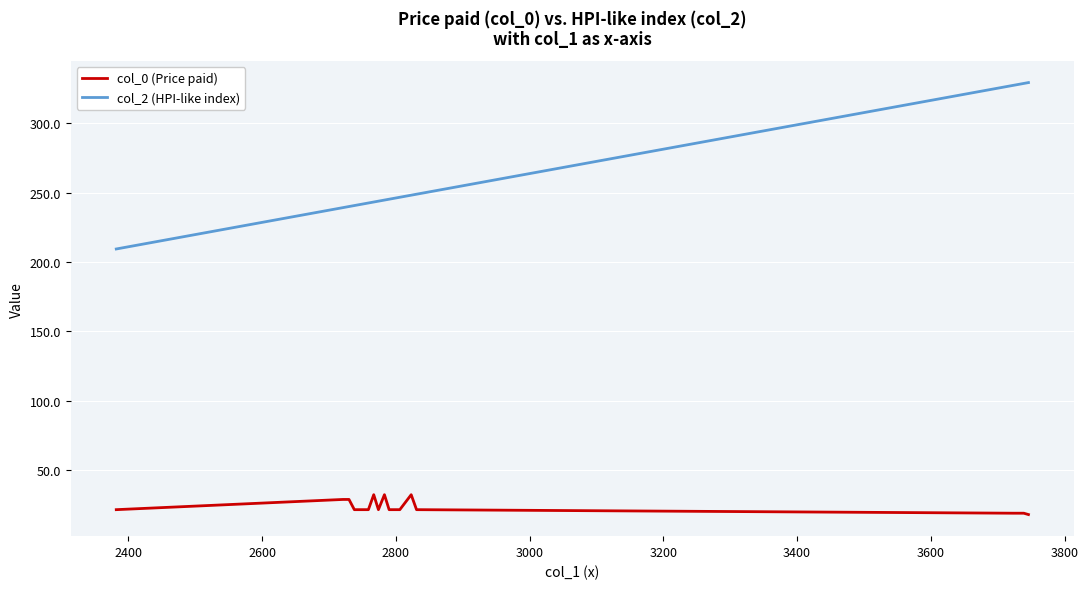

True or false: col_0 (Price paid) has more than 2 interior local peaks.

False